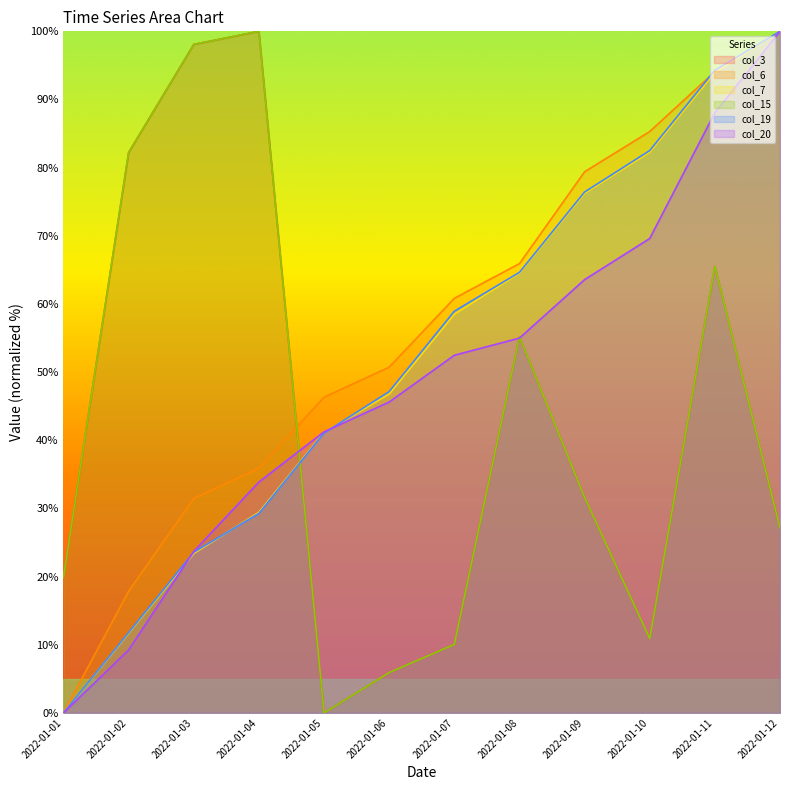

Which series has the largest total across all categories?

col_6